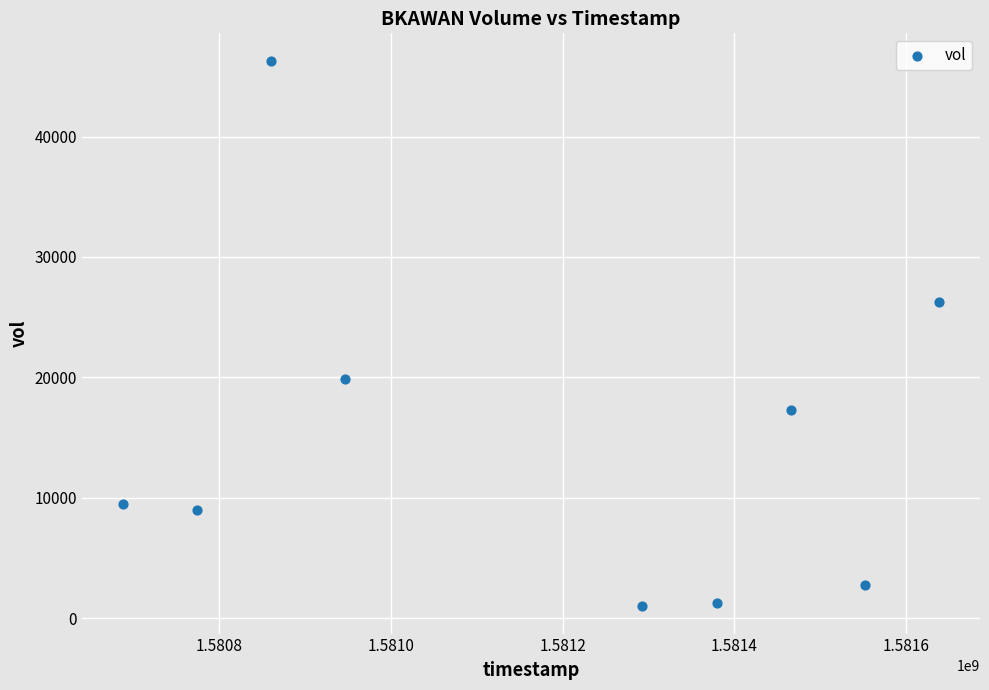

What is the range of Y values (max minus min)?

45300